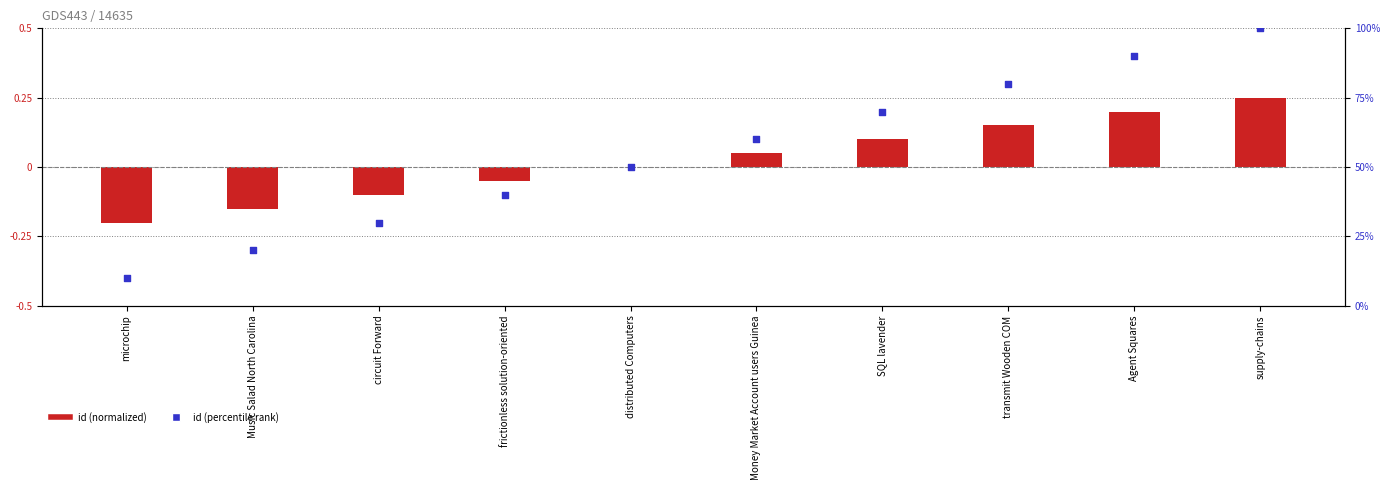

Which series has the largest total across all categories?

id (percentile rank)